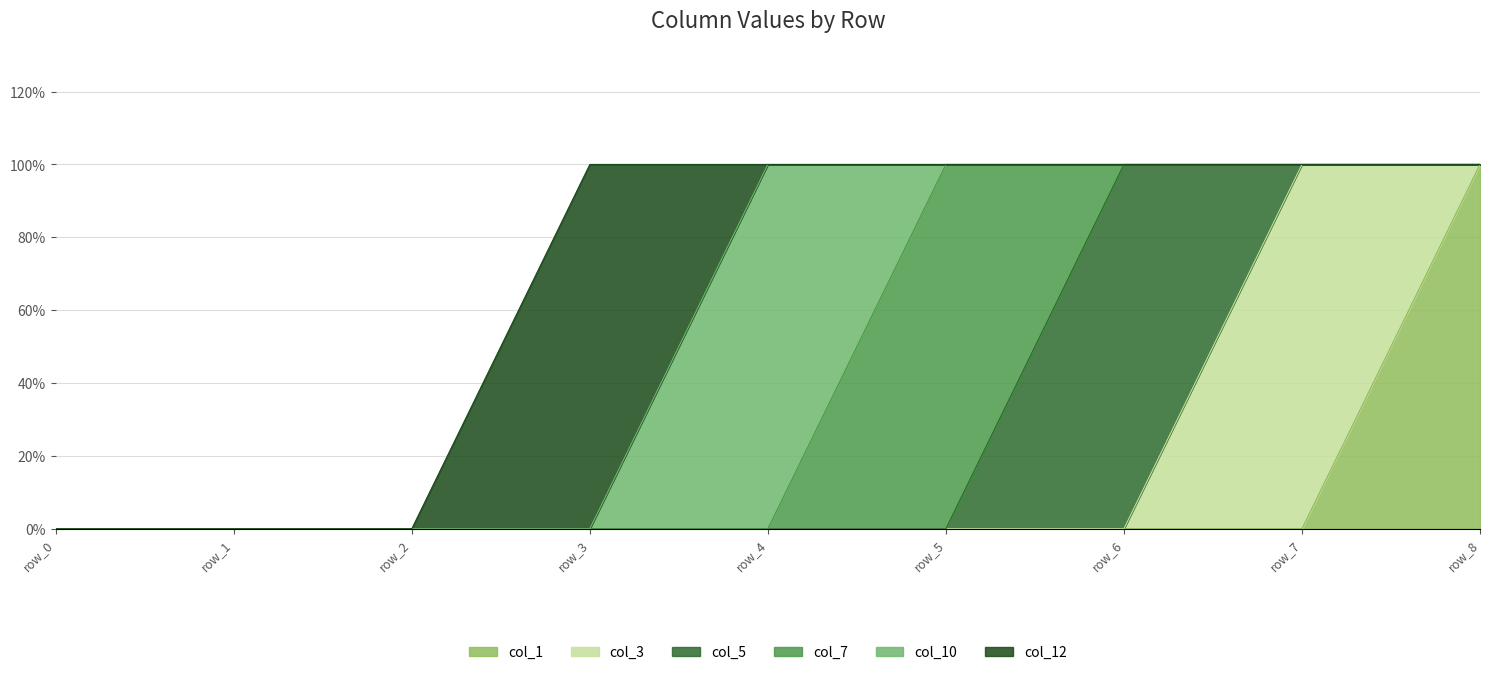

What is the sum of all col_10 values?

1